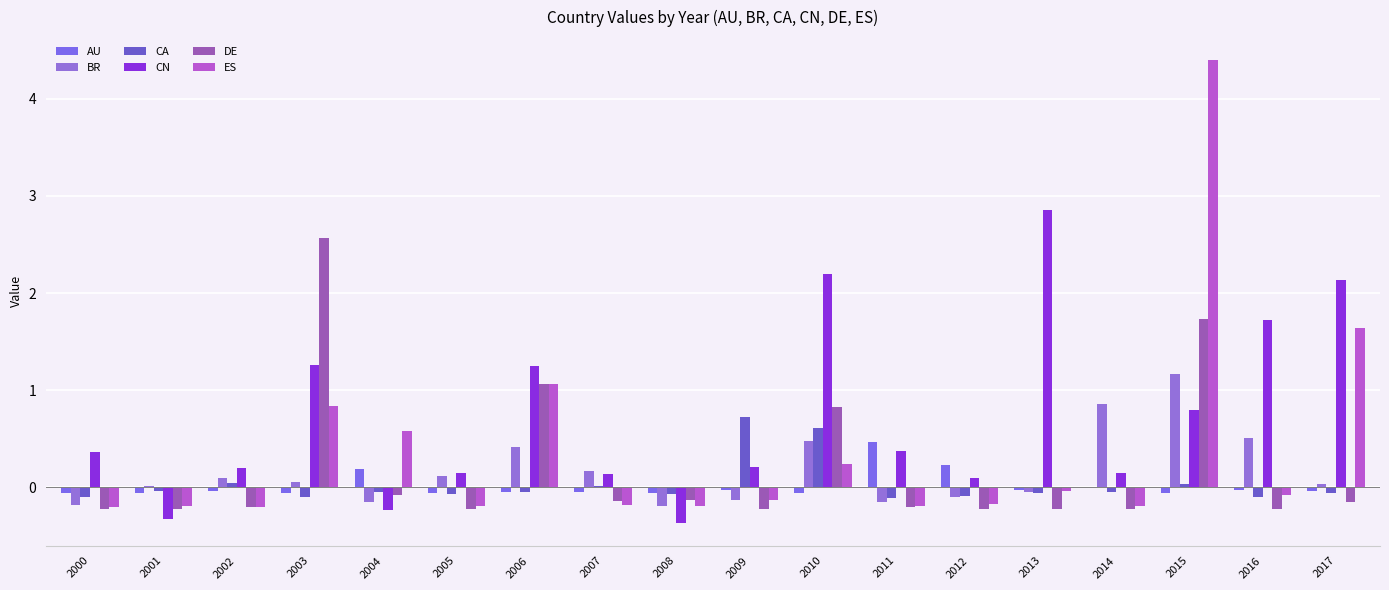

At which label is AU closest to 0?

2014